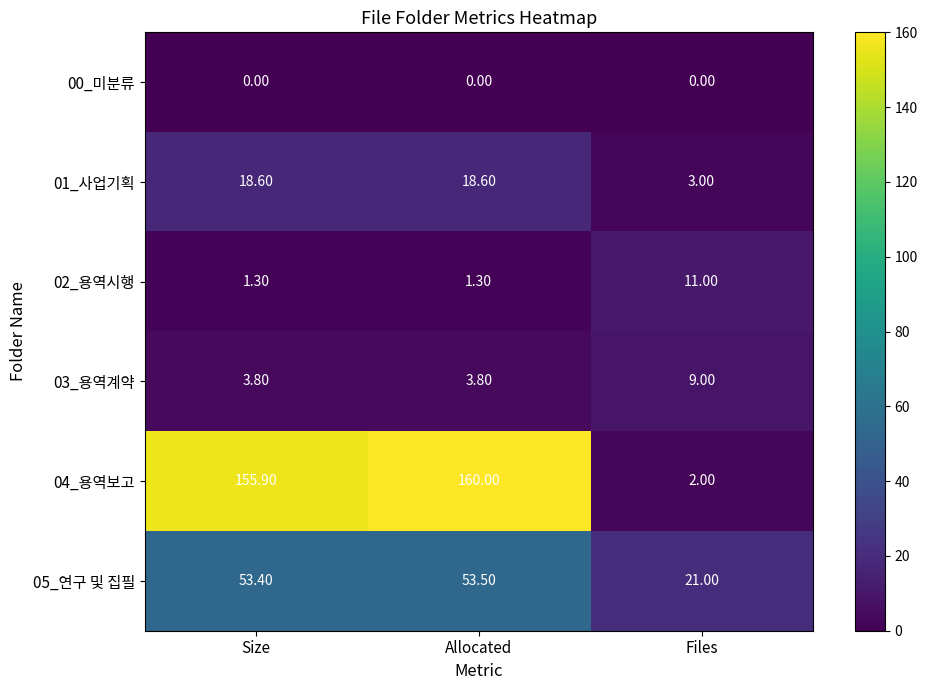

At which label does 04_용역보고 reach its peak?

Allocated